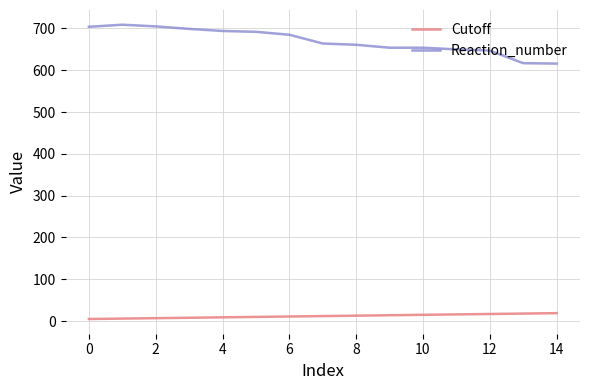

What is the difference between the maximum and minimum values in the Reaction_number series?

93